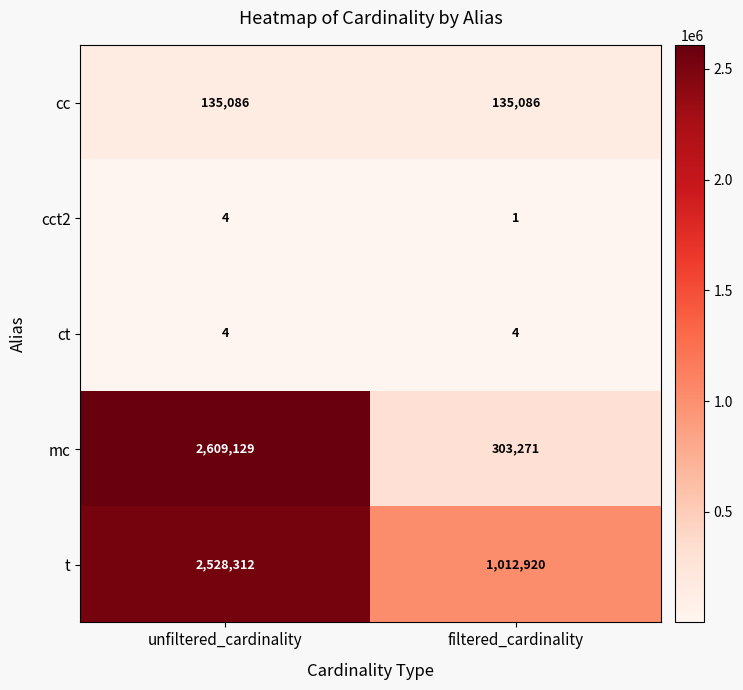

At filtered_cardinality, list the series in order from largest to smallest.

t, mc, cc, ct, cct2